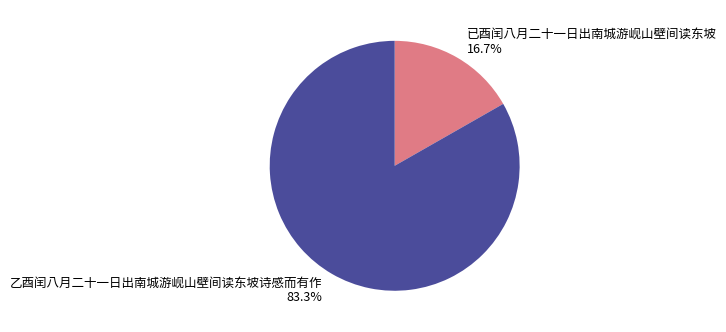

To the nearest percent, what is the difference between the 乙酉闰八月二十一日出南城游岘山壁间读东坡诗感而有作 and 已酉闰八月二十一日出南城游岘山壁间读东坡 slice percentages?

67%